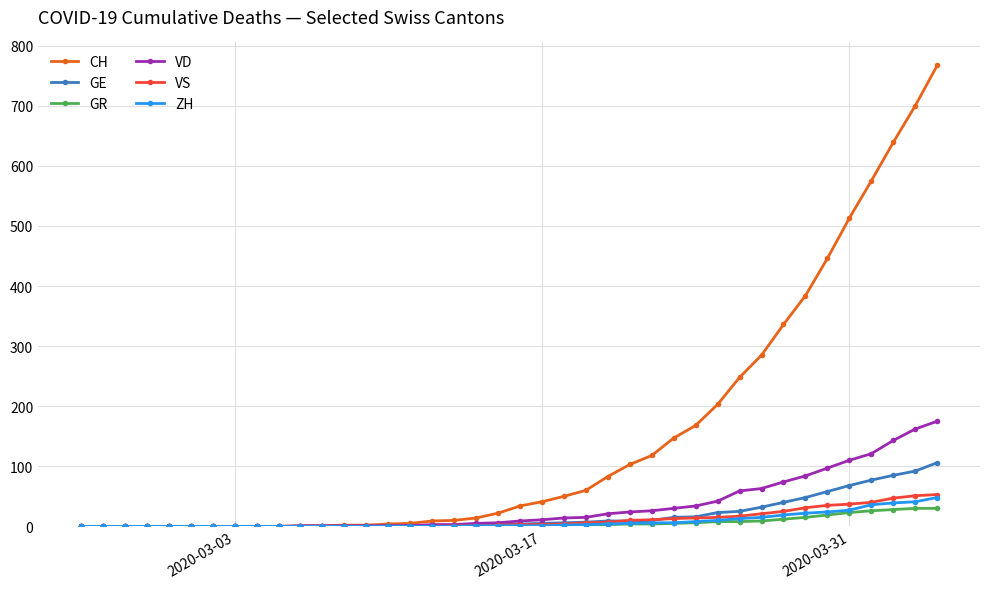

Which series has the largest total across all categories?

CH